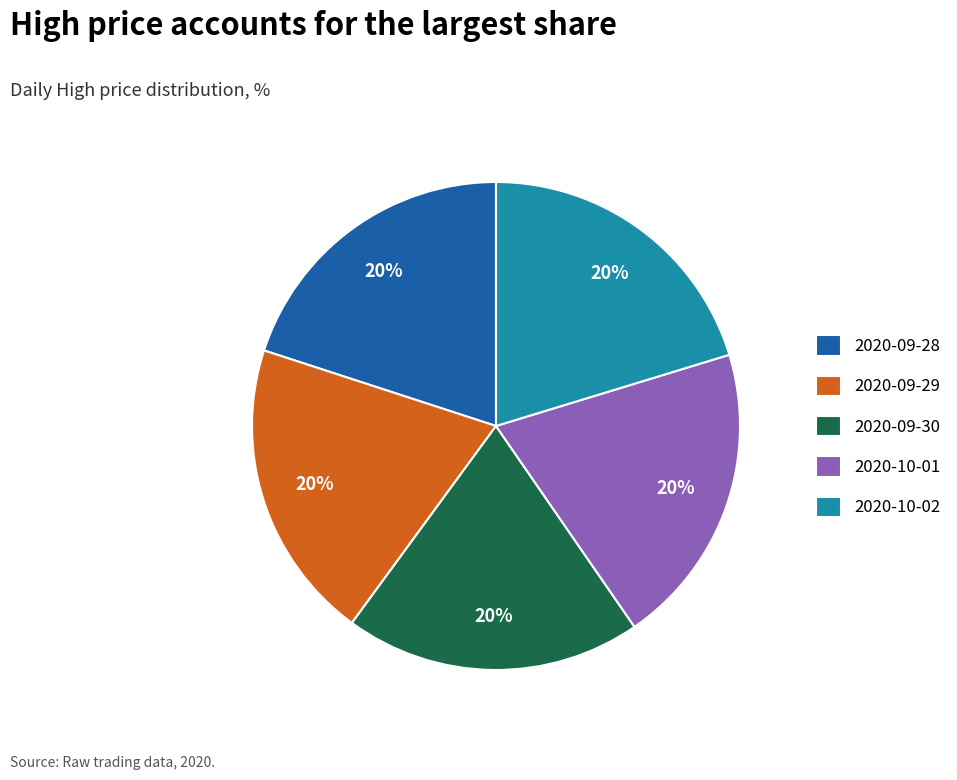

Does 2020-09-28 account for over 50% of the chart?

No